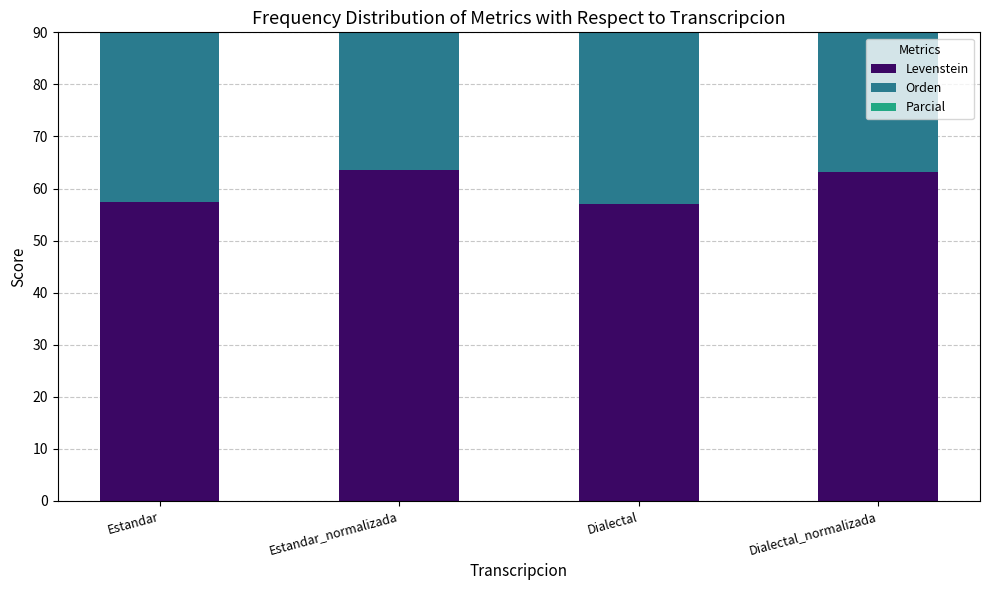

At which label is Parcial closest to 68?

Estandar